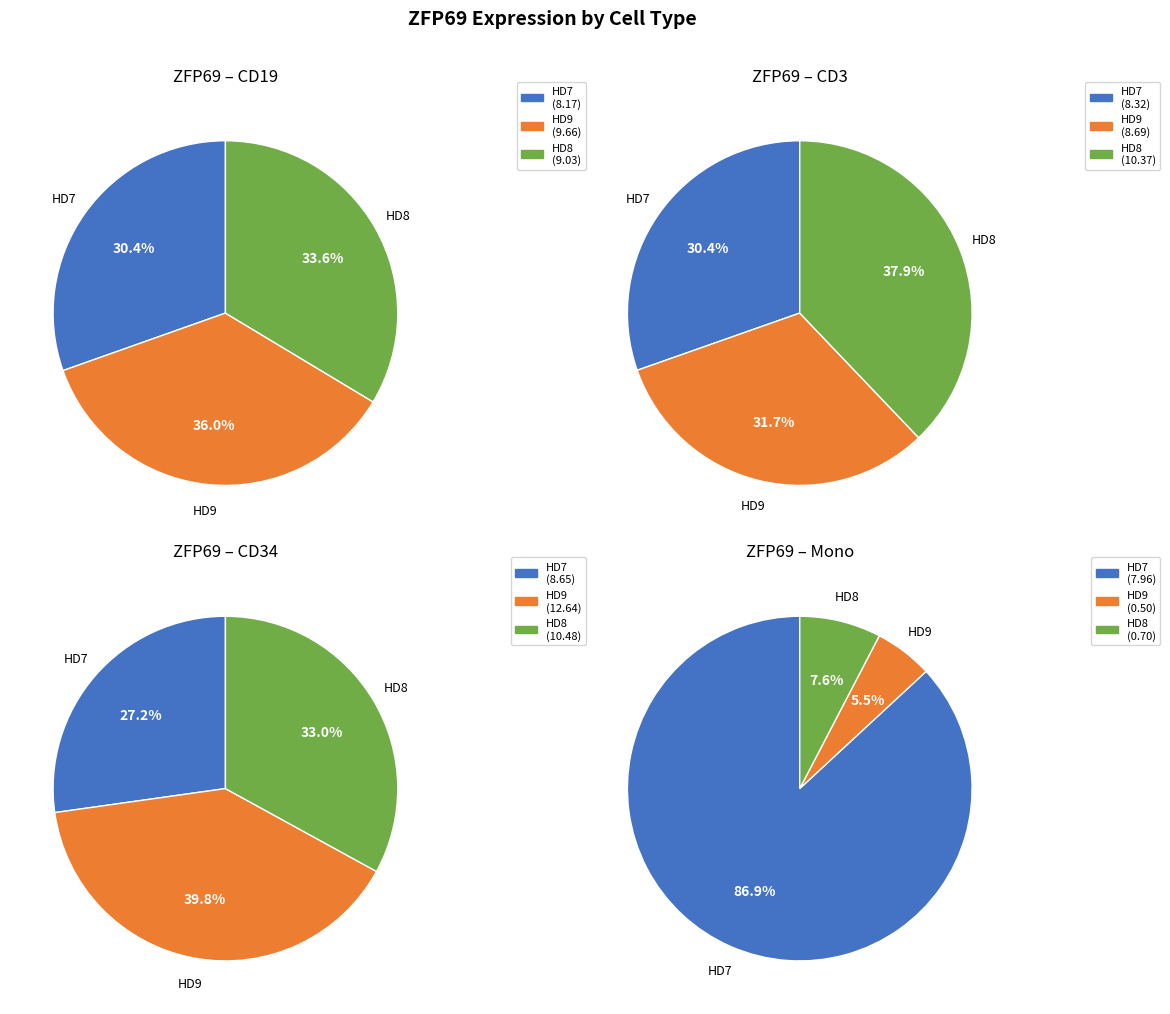

Between HD7 and HD9, which is larger?

HD9